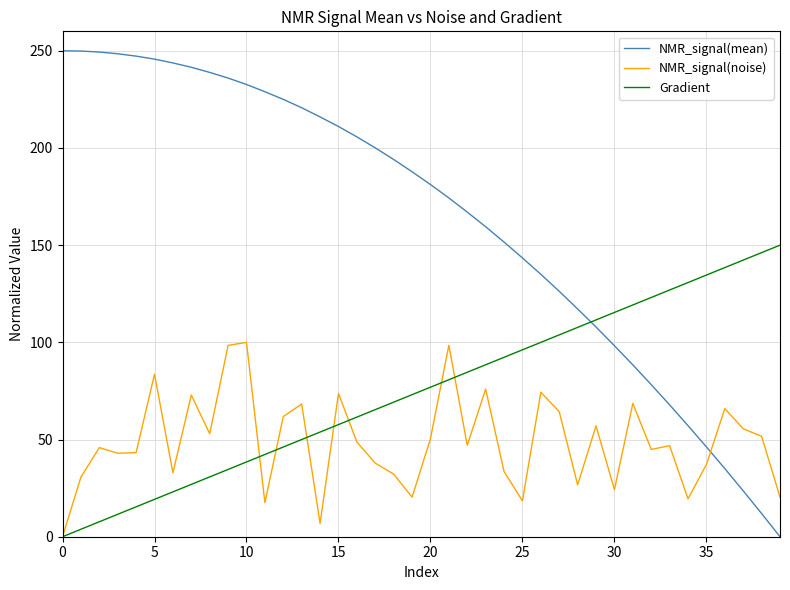

True or false: NMR_signal(mean) and NMR_signal(noise) intersect in this chart.

True